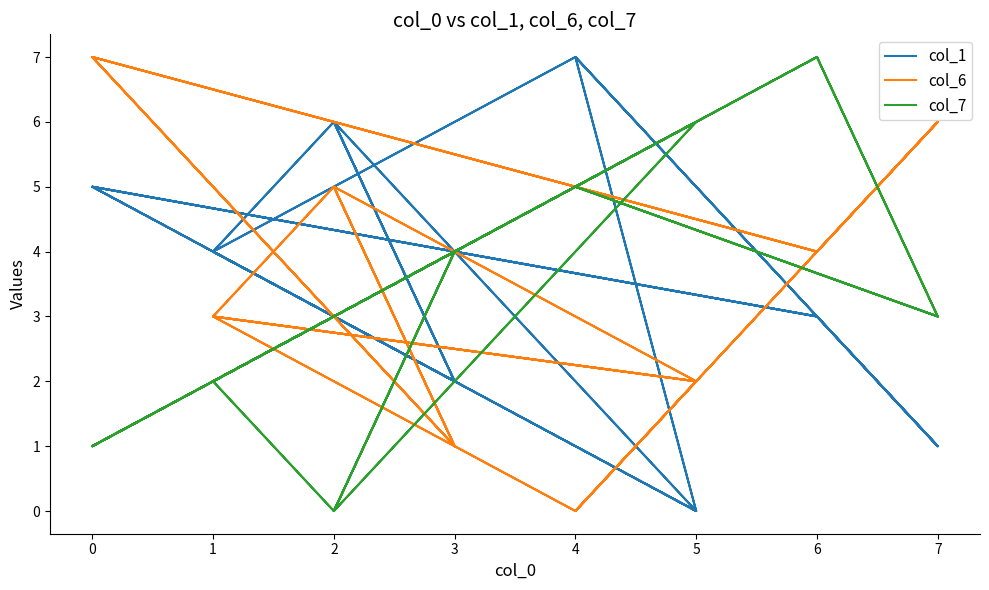

The value of col_7 at 3 is 2. True or false?

False